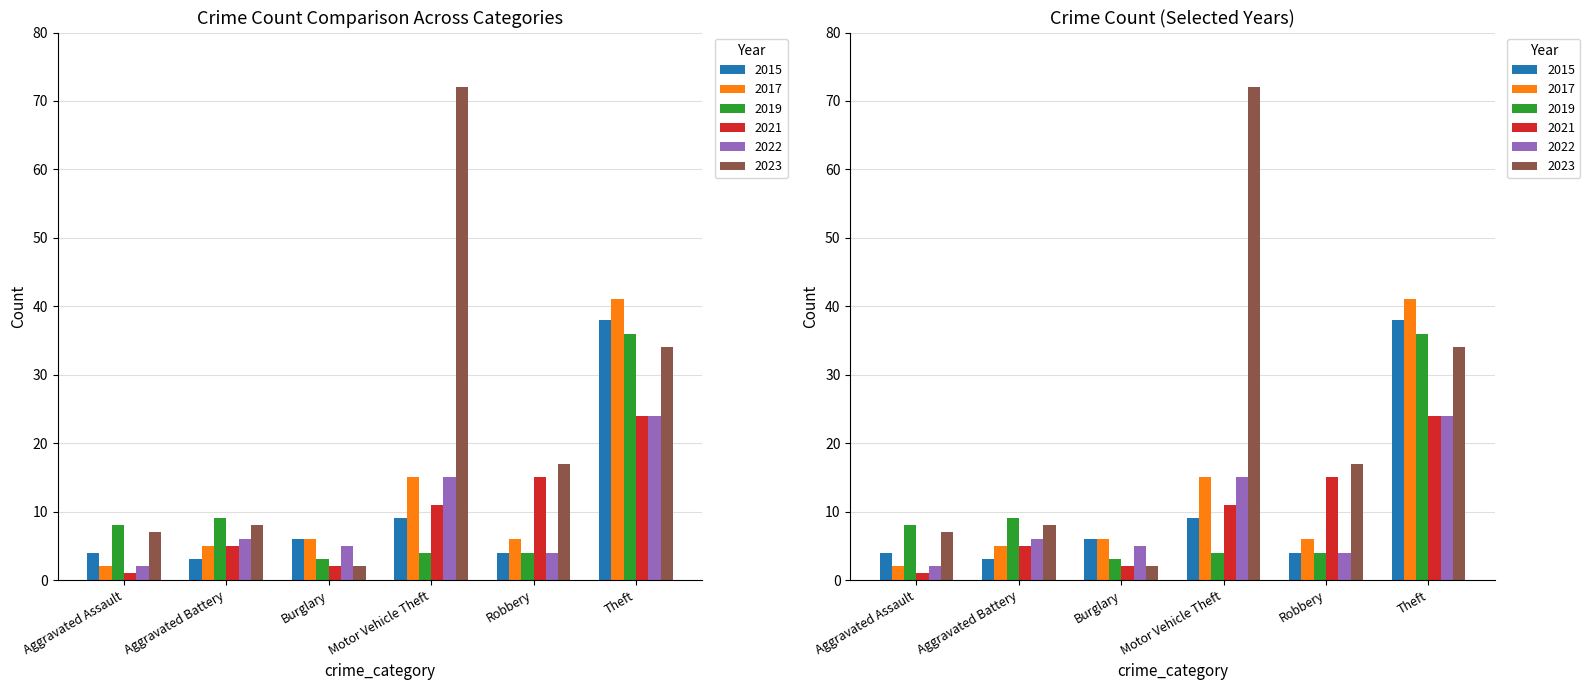

How many values in the 2021 series exceed 11?

2